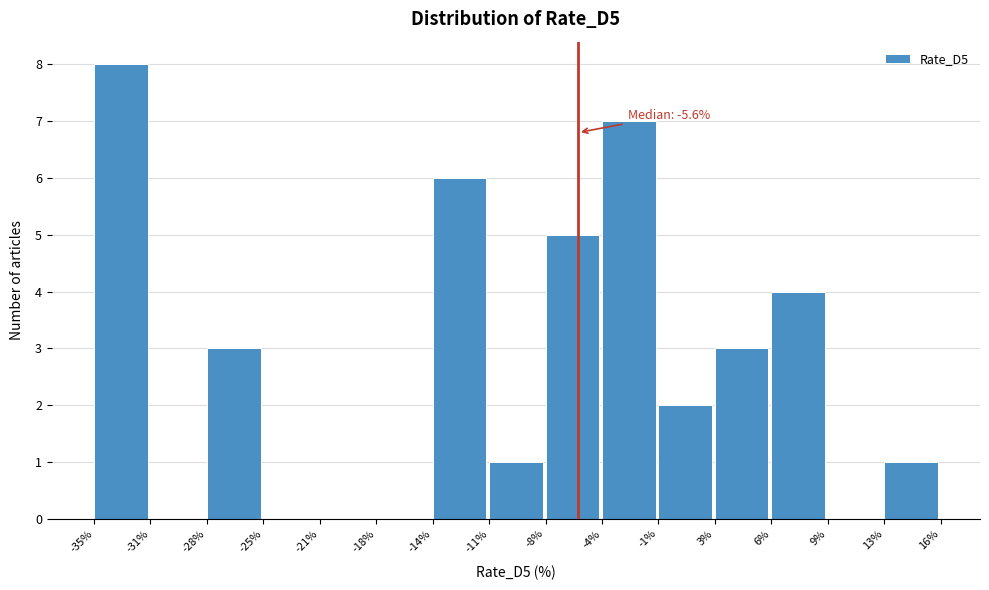

Which range on the x-axis has the tallest bar?

-35% to -31%